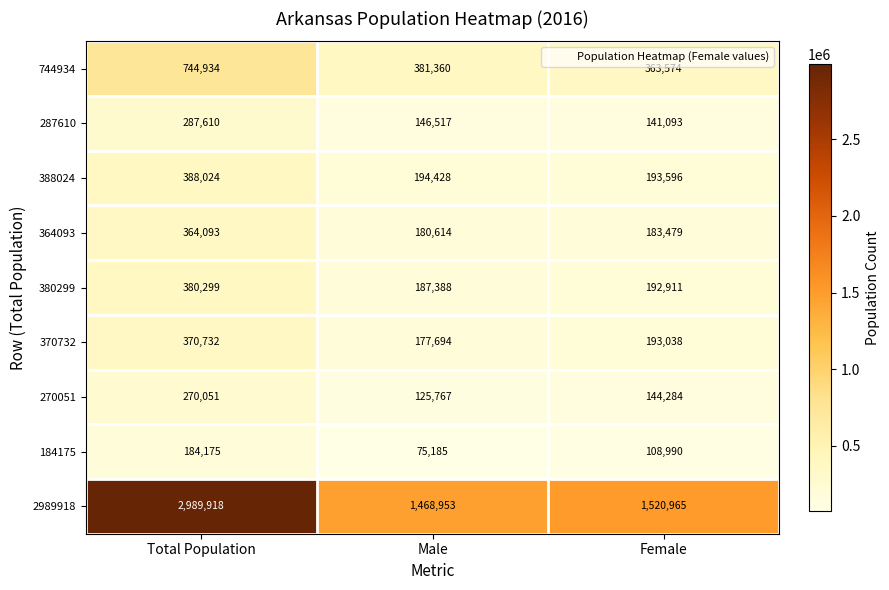

The 184175 series shows 75185 at Male. True or false?

True